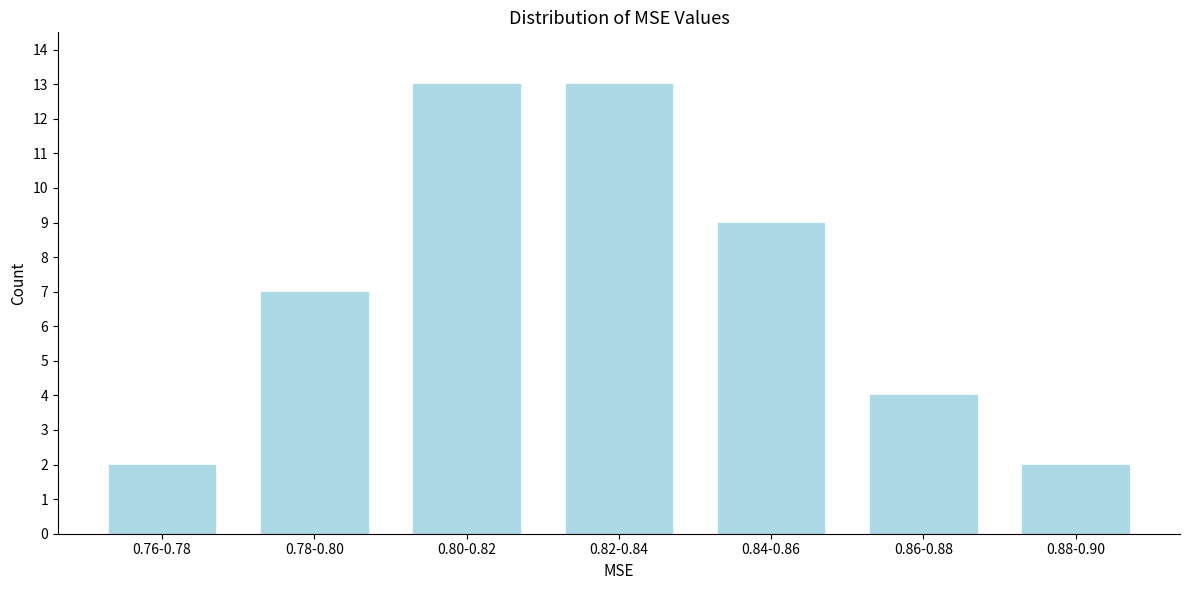

Reading left to right, list all the values displayed in this chart.

0.76-0.78=2	0.78-0.80=7	0.80-0.82=13	0.82-0.84=13	0.84-0.86=9	0.86-0.88=4	0.88-0.90=2